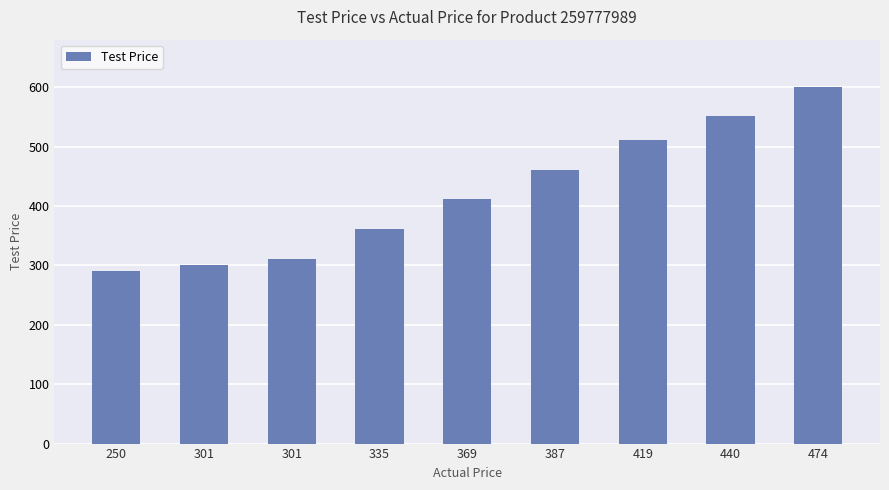

Are the bars grouped side by side (vs. stacked)?

No